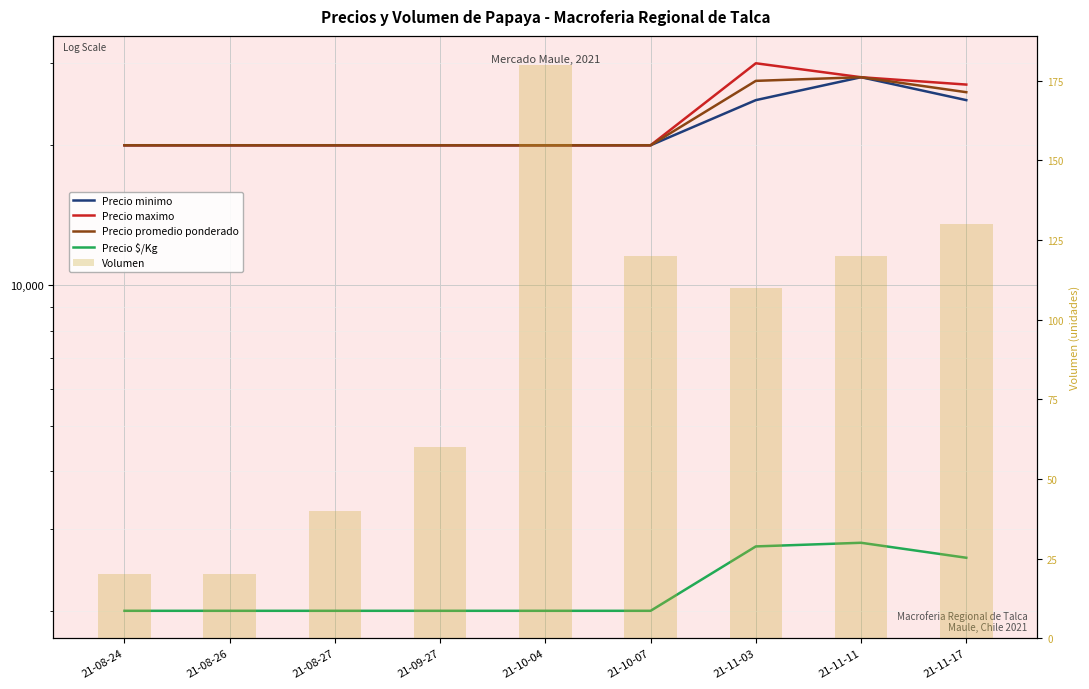

What are all the series names shown in the legend?

Precio minimo, Precio maximo, Precio promedio ponderado, Precio $/Kg, Volumen